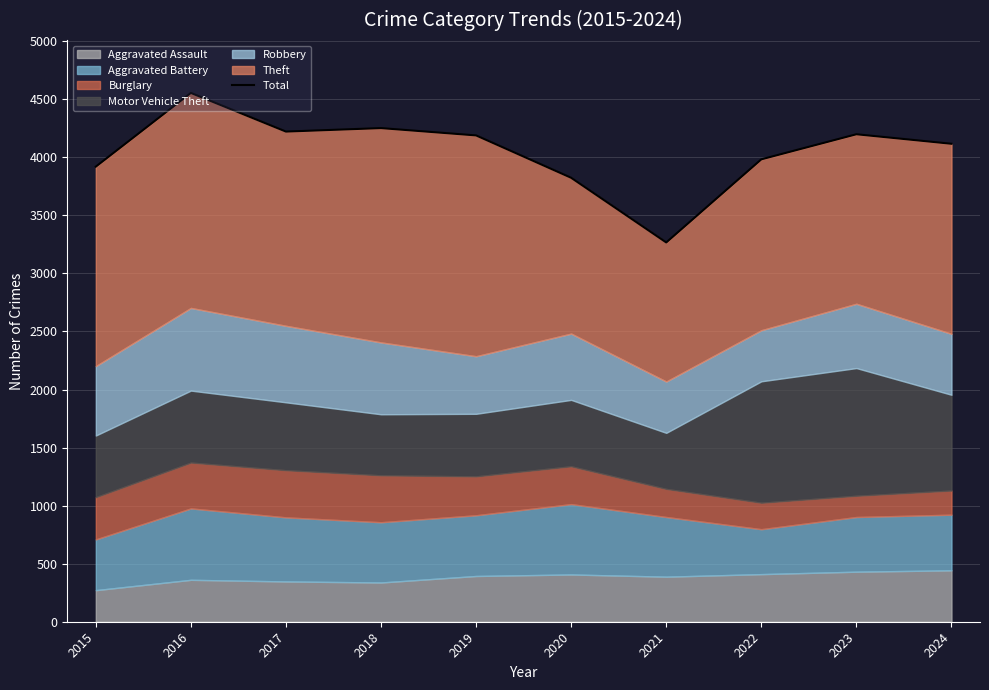

Count the number of values greater than 4189.

4